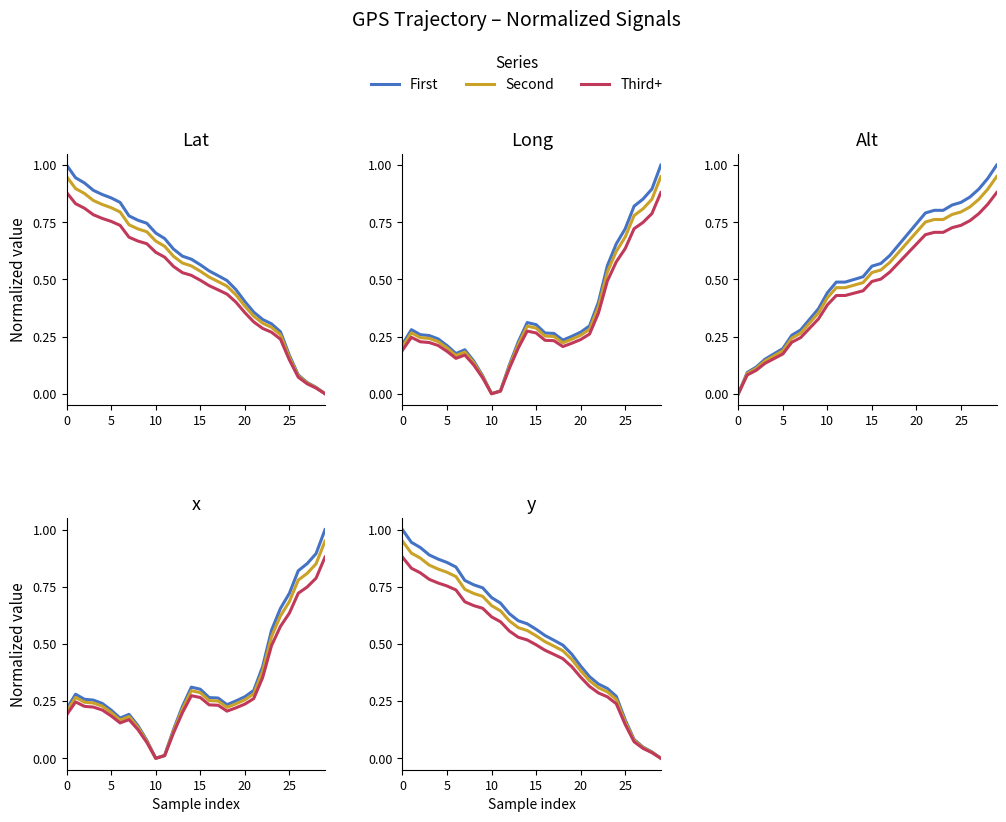

The Third+ series shows 0.8 at 5. True or false?

True